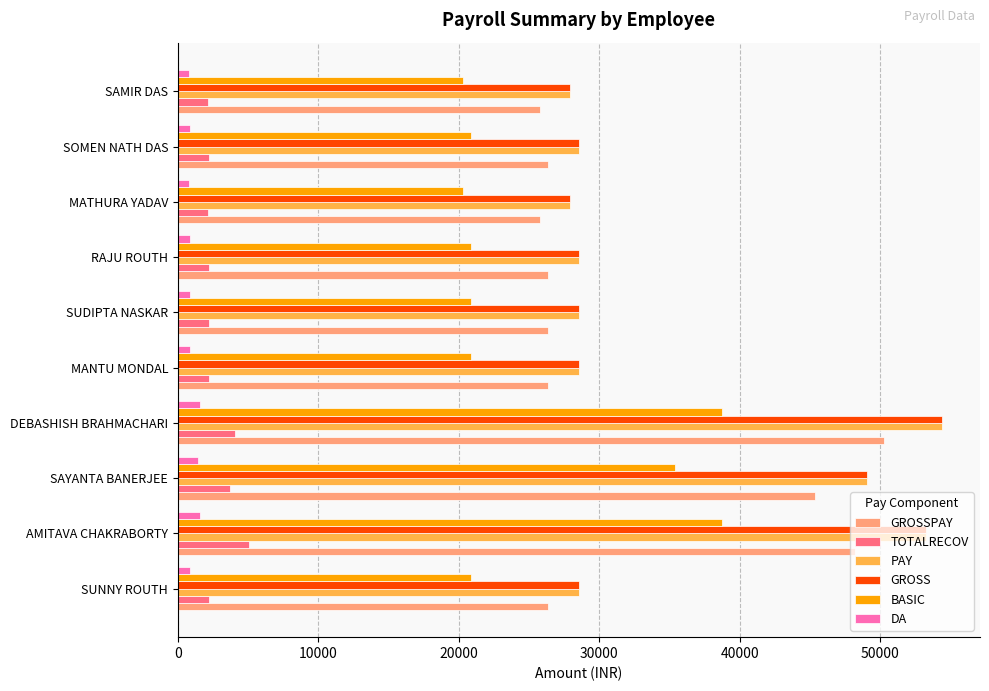

The GROSS series shows 27916 at SAMIR DAS. True or false?

True